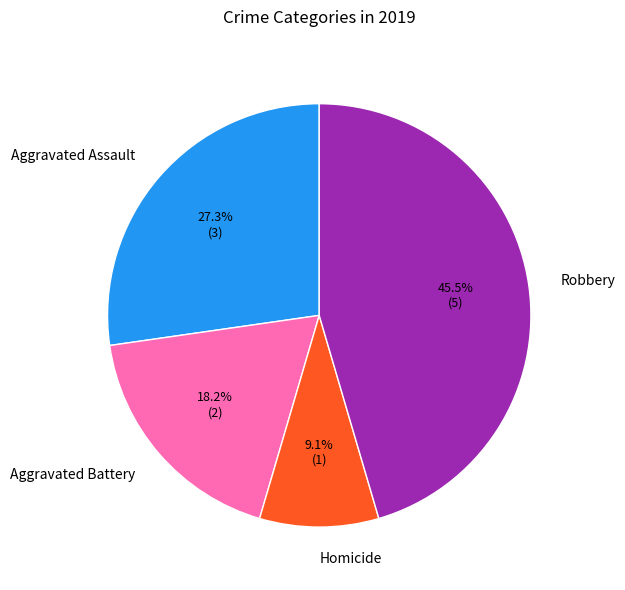

Between Homicide and Aggravated Battery, which is larger?

Aggravated Battery